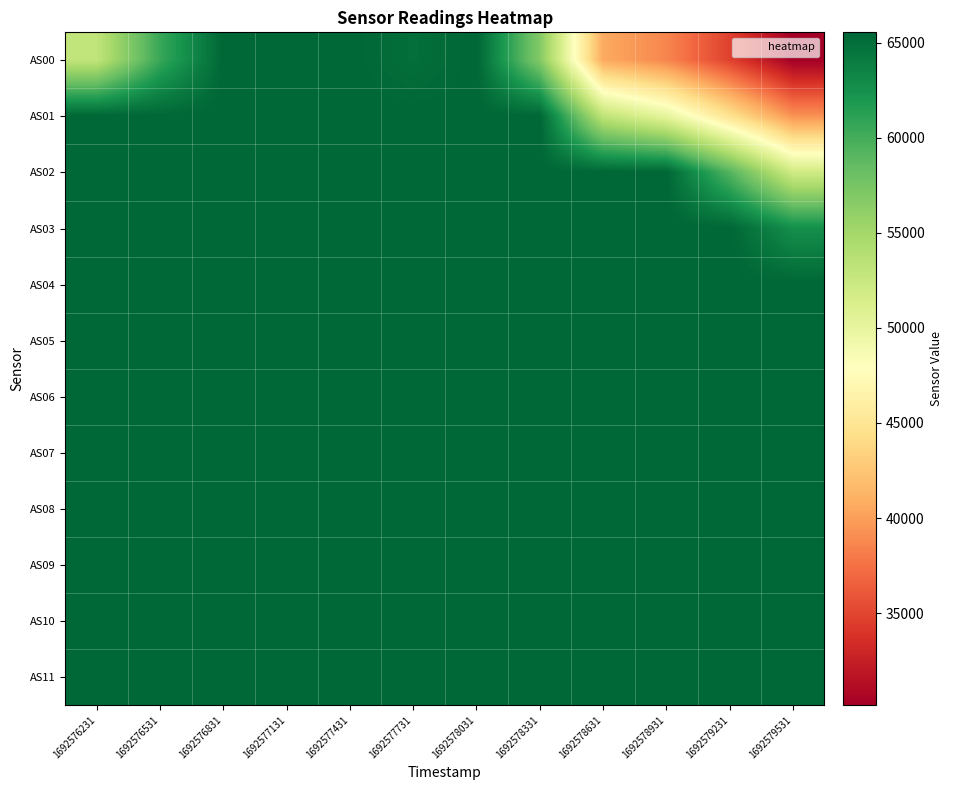

Reading left to right, what are all the values shown in this chart?

AS00: 1692576231=53061	1692576531=60518	1692576831=65535	1692577131=65535	1692577431=65535	1692577731=64932	1692578031=65535	1692578331=56844	1692578631=40641	1692578931=38633	1692579231=34757	1692579531=30164
AS01: 1692576231=65535	1692576531=65535	1692576831=65535	1692577131=65535	1692577431=65535	1692577731=65535	1692578031=65535	1692578331=65535	1692578631=53181	1692578931=50071	1692579231=44673	1692579531=39287
AS02: 1692576231=65535	1692576531=65535	1692576831=65535	1692577131=65535	1692577431=65535	1692577731=65535	1692578031=65535	1692578331=65535	1692578631=65535	1692578931=65535	1692579231=59244	1692579531=51994
AS03: 1692576231=65535	1692576531=65535	1692576831=65535	1692577131=65535	1692577431=65535	1692577731=65535	1692578031=65535	1692578331=65535	1692578631=65535	1692578931=65535	1692579231=65535	1692579531=62609
AS04: 1692576231=65535	1692576531=65535	1692576831=65535	1692577131=65535	1692577431=65535	1692577731=65535	1692578031=65535	1692578331=65535	1692578631=65535	1692578931=65535	1692579231=65535	1692579531=65535
AS05: 1692576231=65535	1692576531=65535	1692576831=65535	1692577131=65535	1692577431=65535	1692577731=65535	1692578031=65535	1692578331=65535	1692578631=65535	1692578931=65535	1692579231=65535	1692579531=65535
AS06: 1692576231=65535	1692576531=65535	1692576831=65535	1692577131=65535	1692577431=65535	1692577731=65535	1692578031=65535	1692578331=65535	1692578631=65535	1692578931=65535	1692579231=65535	1692579531=65535
AS07: 1692576231=65535	1692576531=65535	1692576831=65535	1692577131=65535	1692577431=65535	1692577731=65535	1692578031=65535	1692578331=65535	1692578631=65535	1692578931=65535	1692579231=65535	1692579531=65535
AS08: 1692576231=65535	1692576531=65535	1692576831=65535	1692577131=65535	1692577431=65535	1692577731=65535	1692578031=65535	1692578331=65535	1692578631=65535	1692578931=65535	1692579231=65535	1692579531=65535
AS09: 1692576231=65535	1692576531=65535	1692576831=65535	1692577131=65535	1692577431=65535	1692577731=65535	1692578031=65535	1692578331=65535	1692578631=65535	1692578931=65535	1692579231=65535	1692579531=65535
AS10: 1692576231=65535	1692576531=65535	1692576831=65535	1692577131=65535	1692577431=65535	1692577731=65535	1692578031=65535	1692578331=65535	1692578631=65535	1692578931=65535	1692579231=65535	1692579531=65535
AS11: 1692576231=65535	1692576531=65535	1692576831=65535	1692577131=65535	1692577431=65535	1692577731=65535	1692578031=65535	1692578331=65535	1692578631=65535	1692578931=65535	1692579231=65535	1692579531=65535